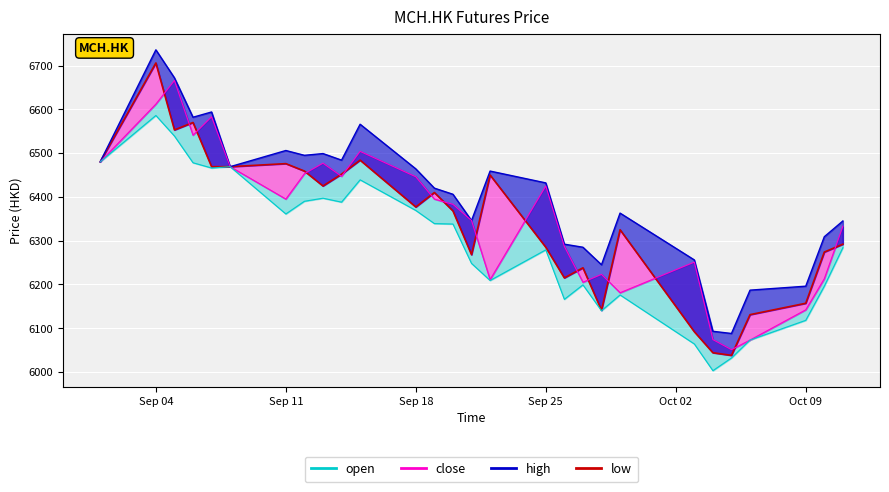

Which series has the largest range (max minus min)?

close_line